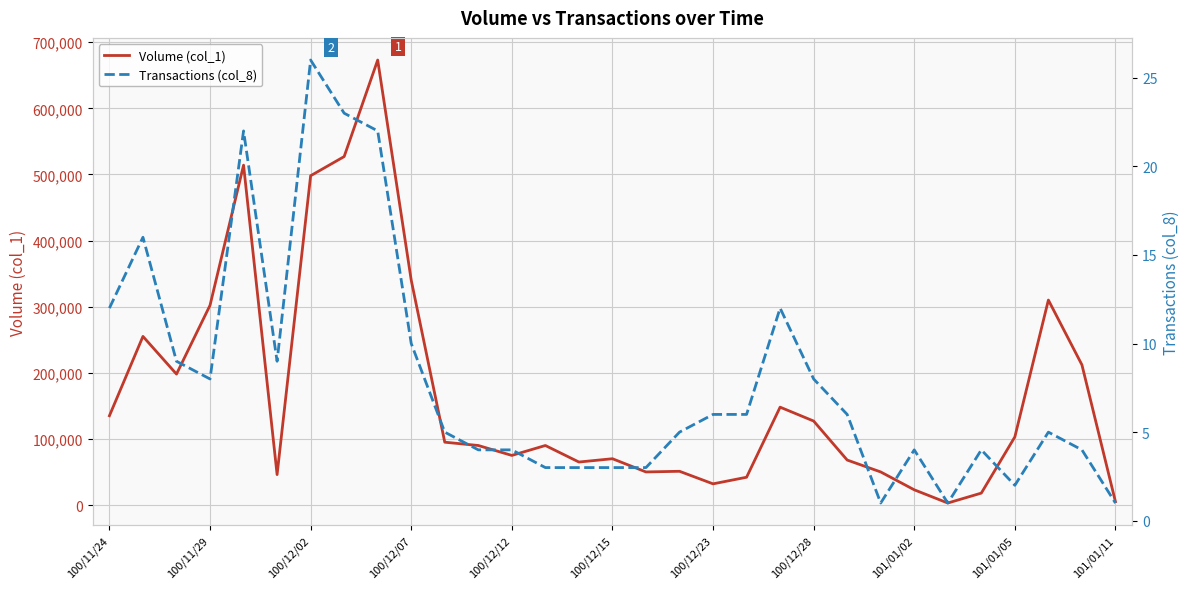

The value of Volume (col_1) at 100/12/07 is 109912. True or false?

False